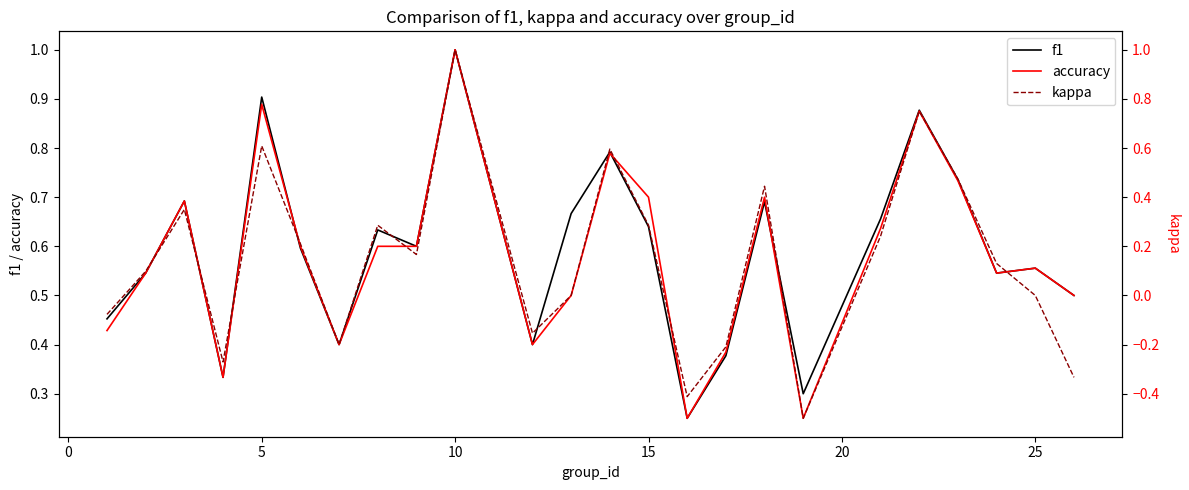

What is the maximum value for f1?

1.0